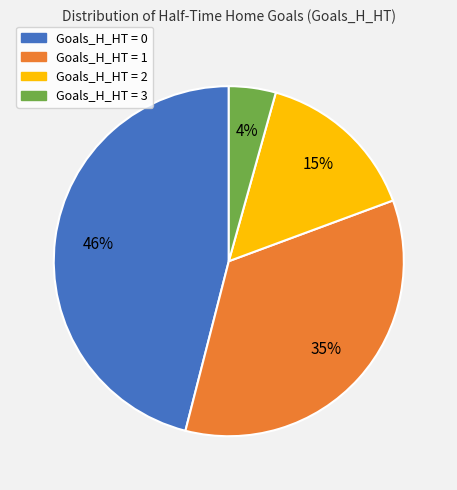

Is there any slice that represents more than half of the pie?

No